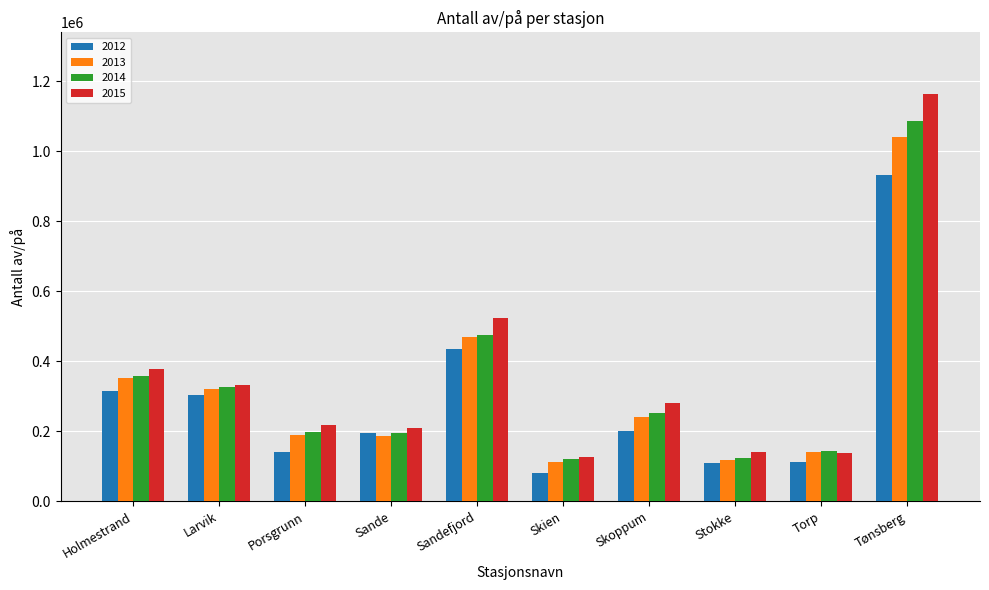

At how many categories does at least one series exceed 630920?

1